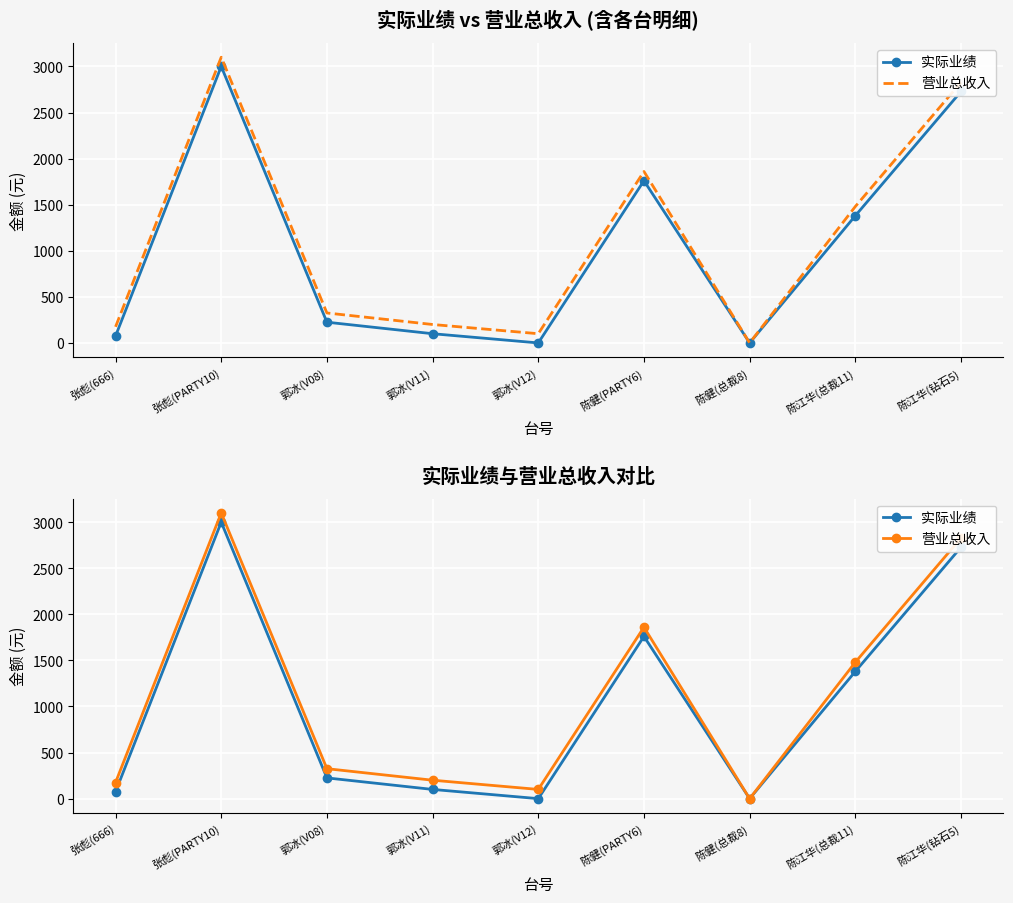

Reading right to left, list all the values displayed in this chart.

实际业绩: 2728	1380	0	1760	0	100	225	3000	75
营业总收入: 2828	1480	0	1860	100	200	325	3100	175